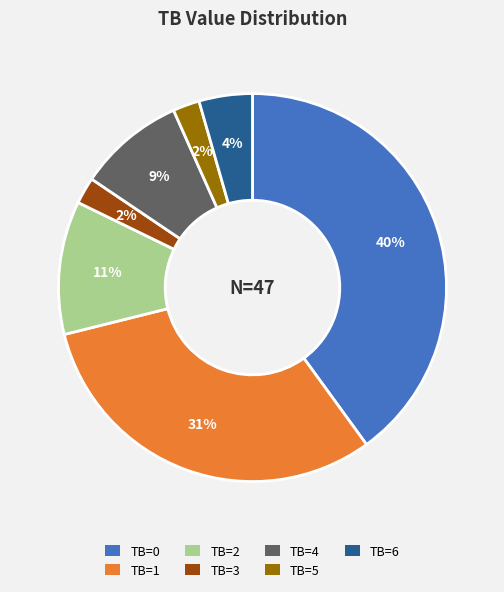

How many slices are in this pie chart?

7